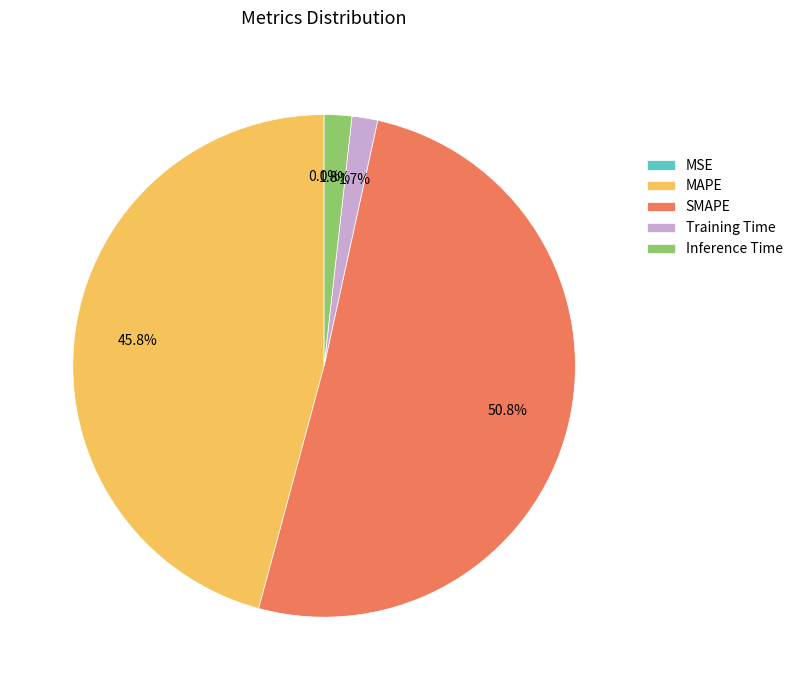

Does any single category account for the majority?

Yes